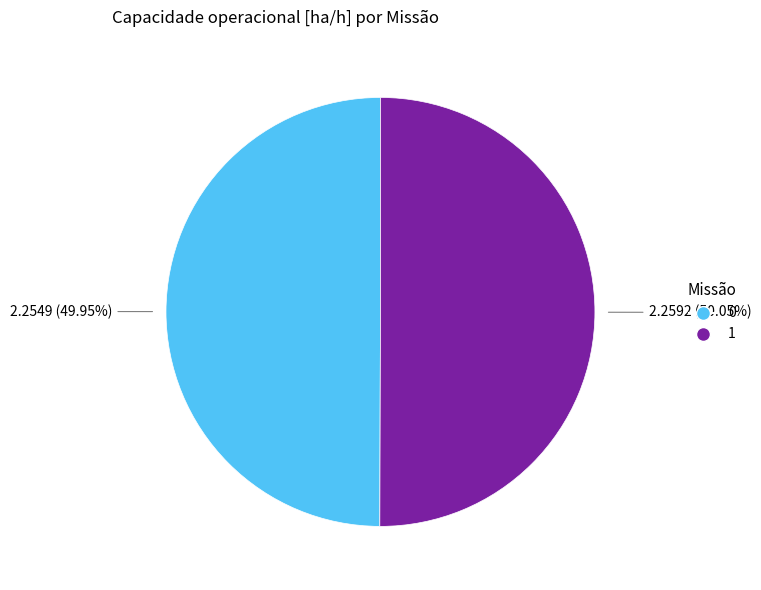

What percentage is the 1 slice, to the nearest percent?

50%